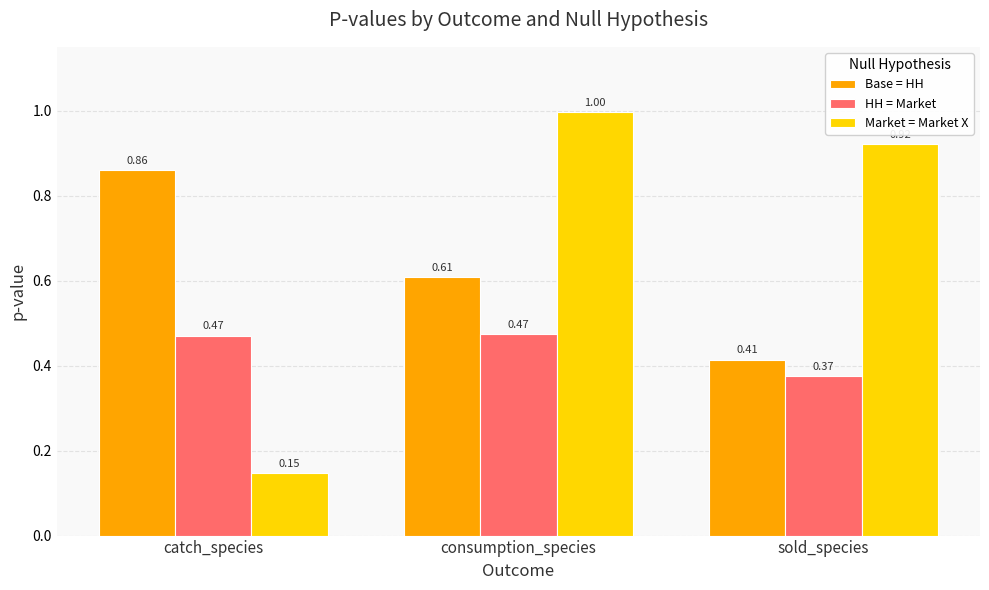

Is the value of Market = Market X at sold_species greater than the value of HH = Market at sold_species?

Yes